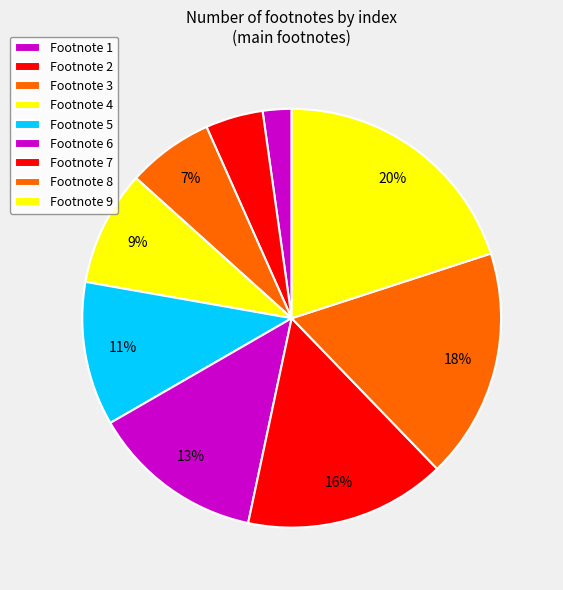

Rank the categories by value from highest to lowest.

9, 8, 7, 6, 5, 4, 3, 2, 1